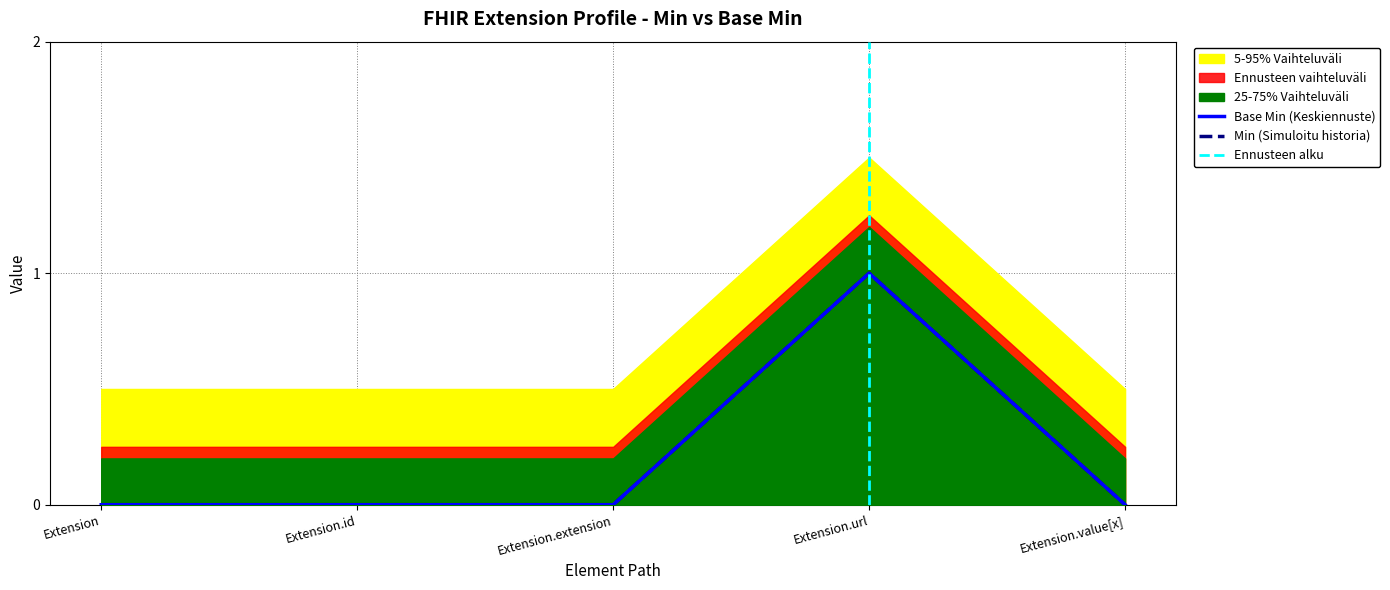

Reading left to right, what are all the values shown in this chart?

Min: 0	0	0	1	0
Base Min: 0	0	0	1	0